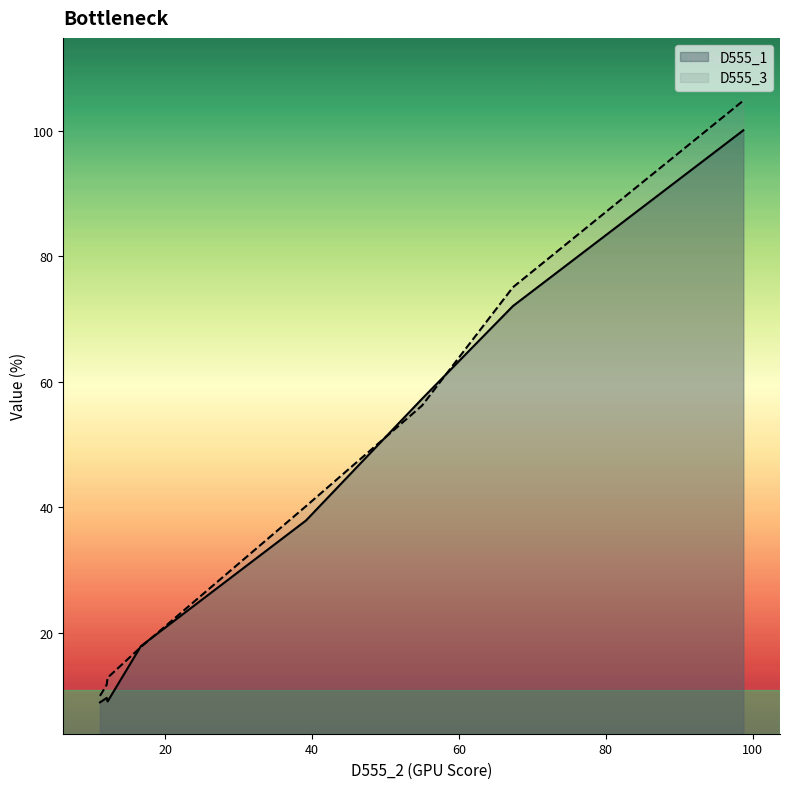

Rank the series by their maximum value, from highest to lowest.

D555_3, D555_1